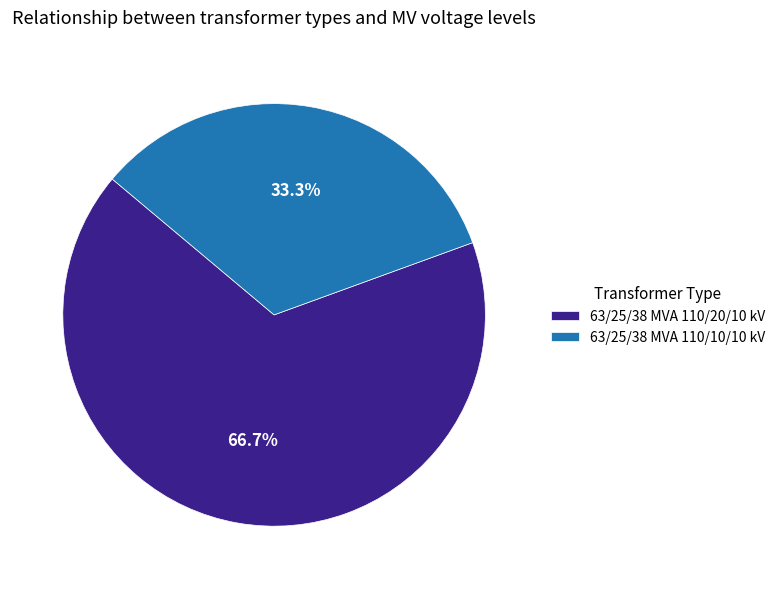

What portion of the pie excludes 63/25/38 MVA 110/20/10 kV?

33.3%